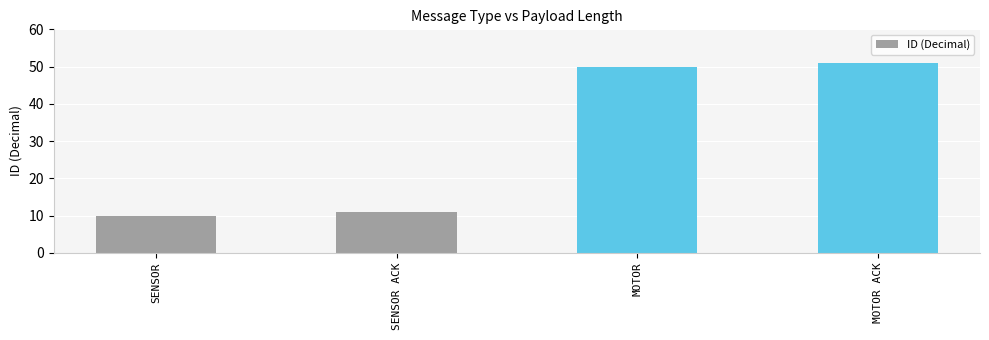

How many bars are there in total?

4